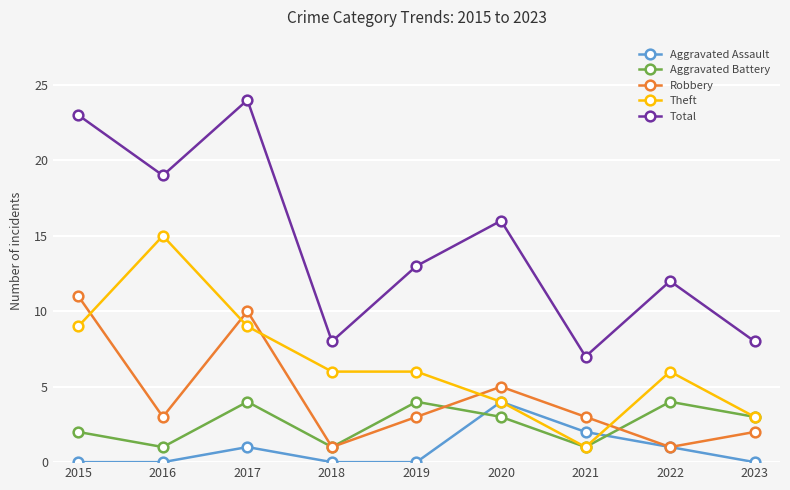

True or false: Aggravated Assault has more than 0 interior local peaks.

True